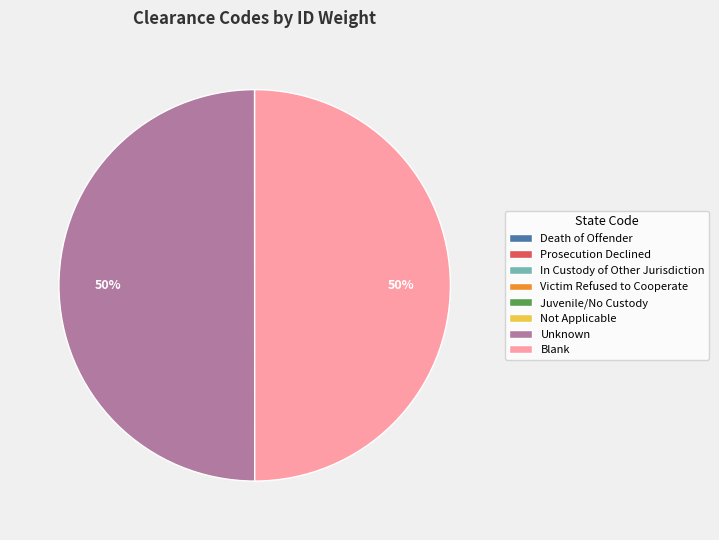

The Blank slice represents 50% of the pie. True or false?

True